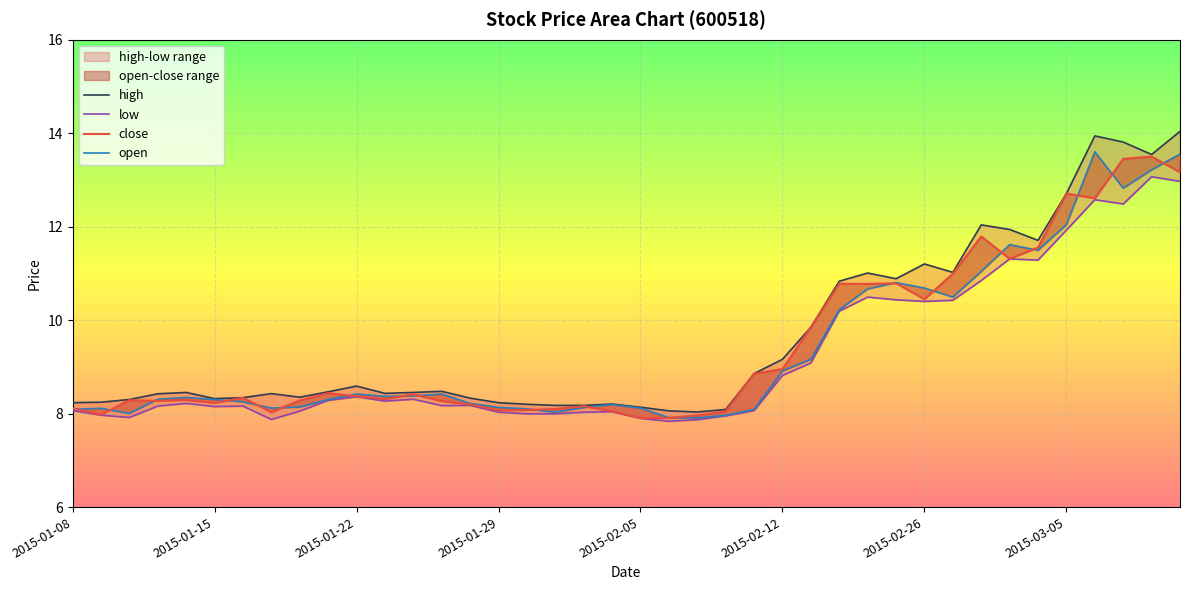

What is the value of the low point at the 13th from the left?

8.3